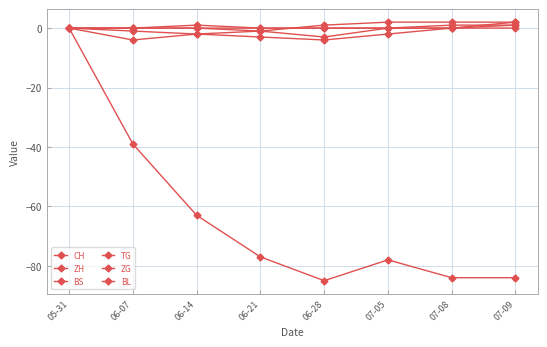

Which has a higher value, 06-07 or 06-21?

06-07